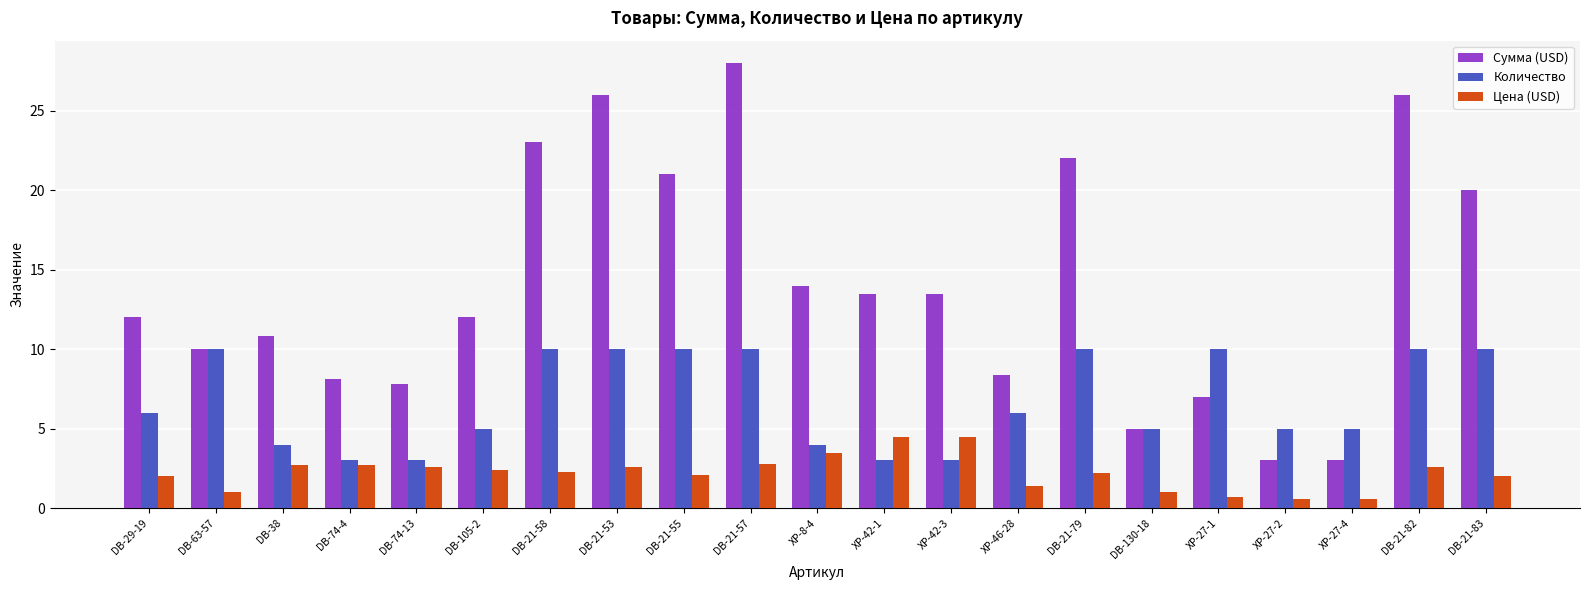

At DB-29-19, list the series in order from smallest to largest.

Цена (USD), Количество, Сумма (USD)